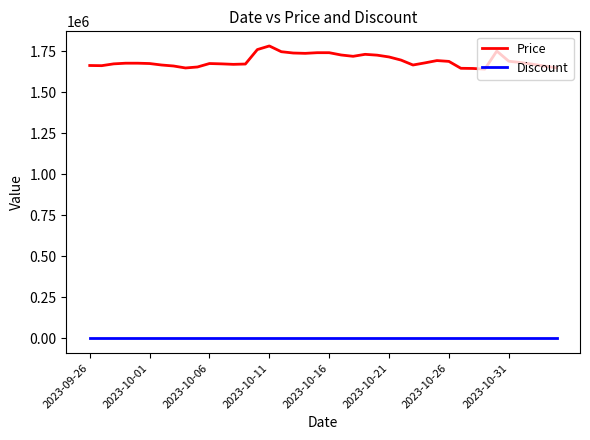

Rank the series by their maximum value, from highest to lowest.

Price, Discount